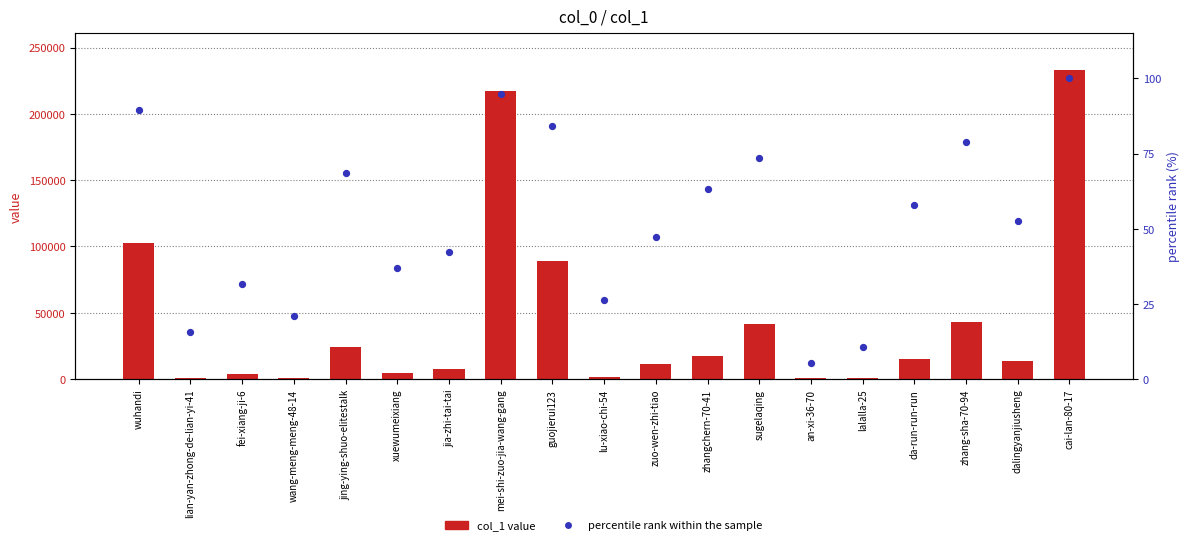

Which series has the widest spread of Y values?

col_1 value